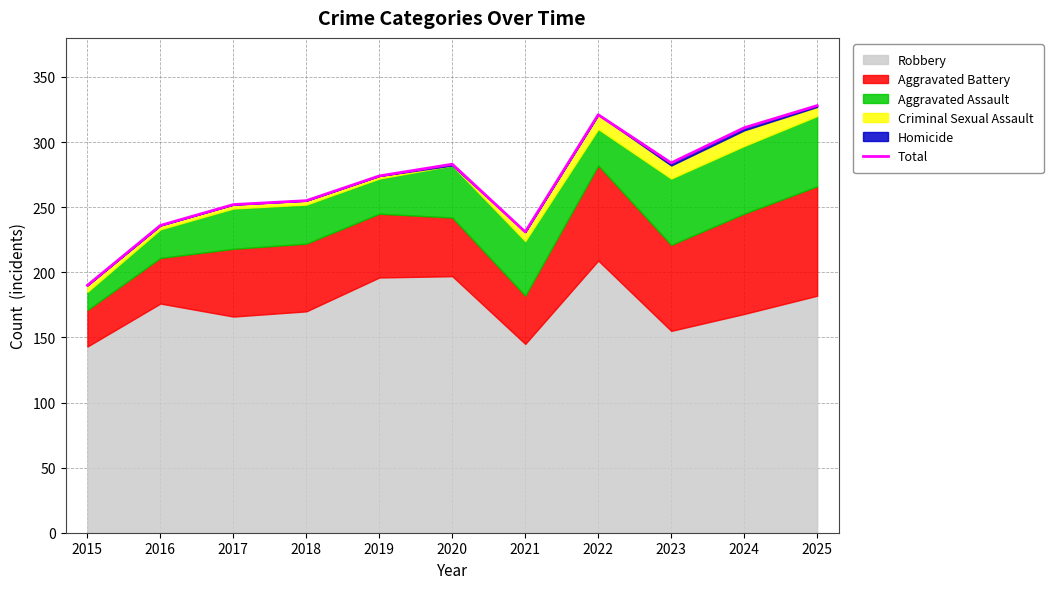

How many lines are shown in the chart?

1